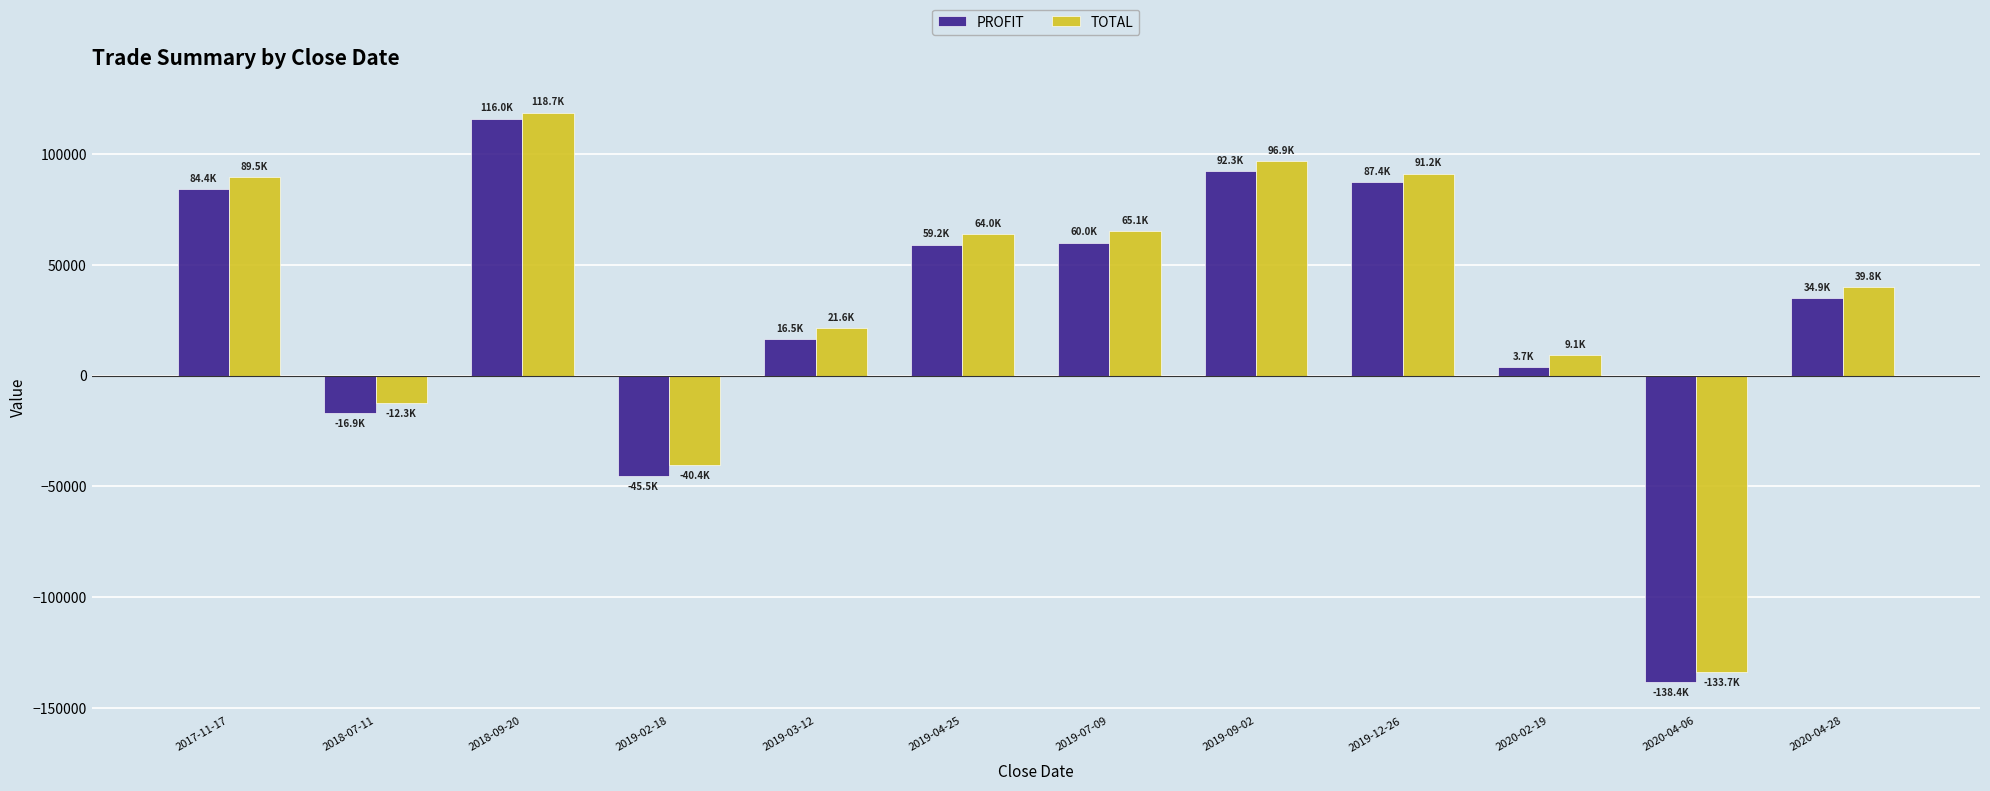

What is the label of the 4th bar from the left?

2019-02-18